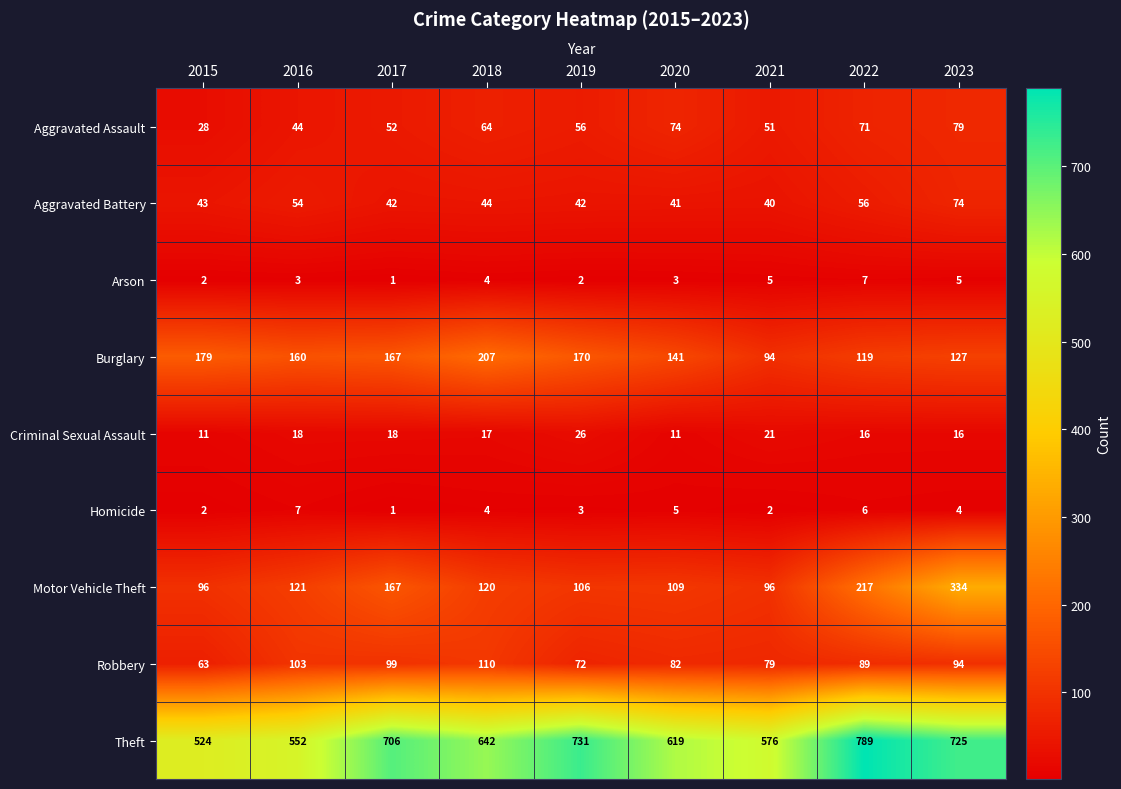

How many series are shown in this chart?

9